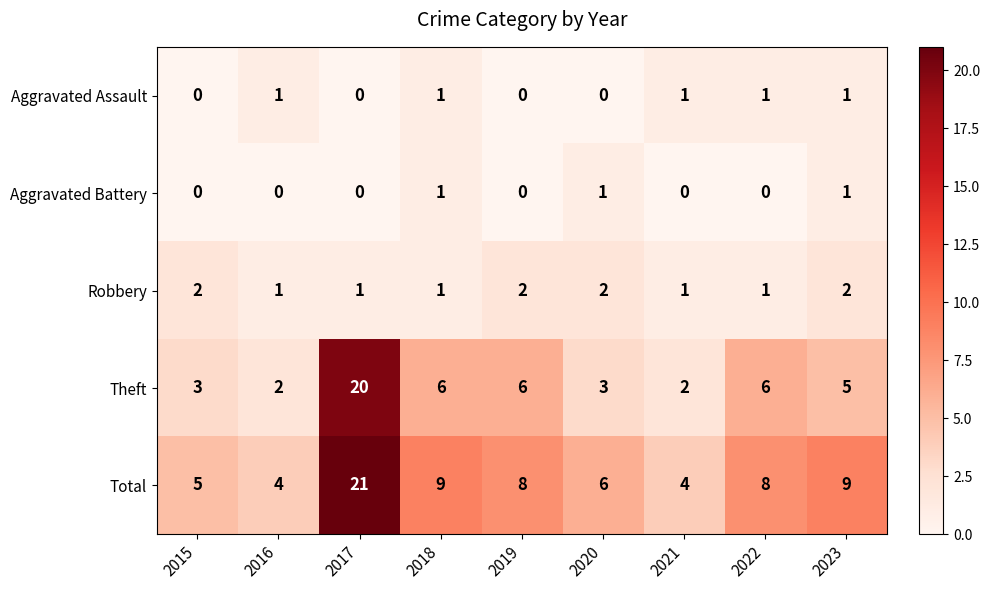

The Robbery series shows 0 at 2021. True or false?

False